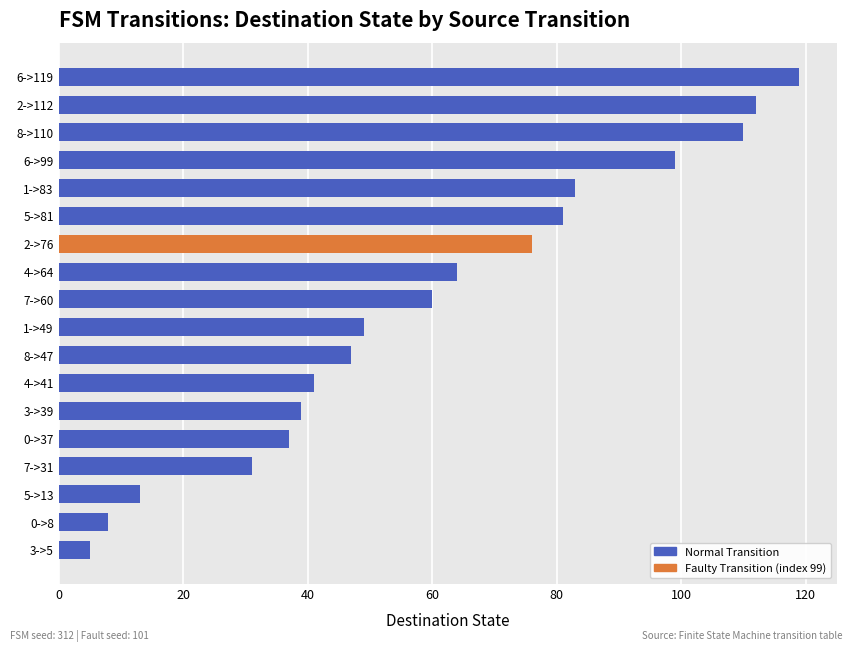

Are the bars grouped side by side (vs. stacked)?

No